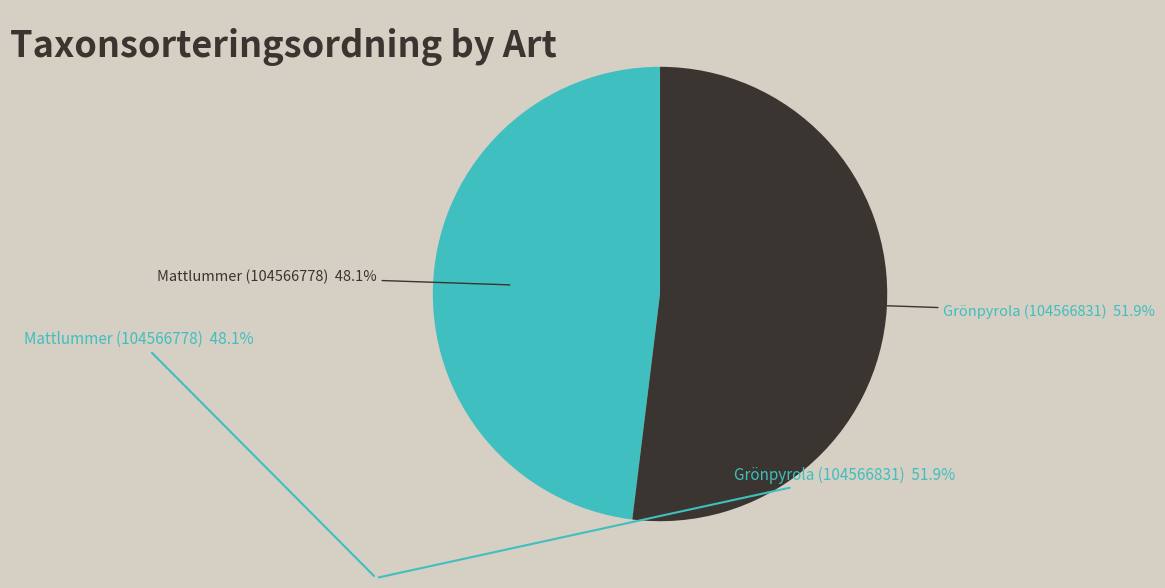

To the nearest percent, what portion does Grönpyrola (104566831) represent?

52%